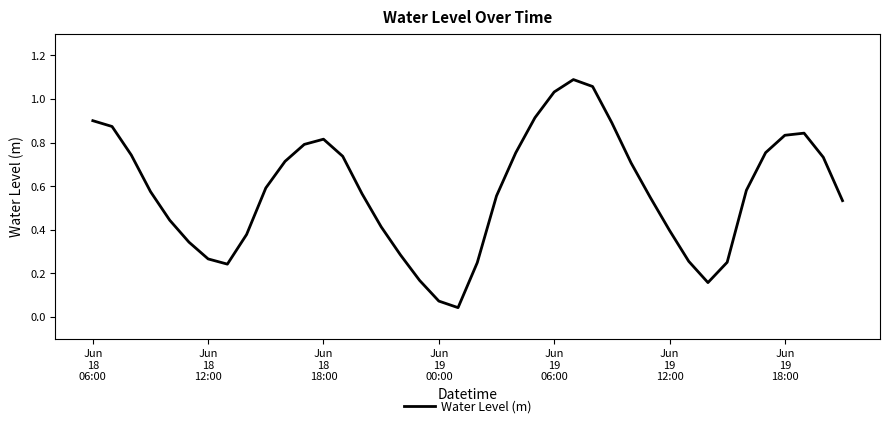

At which category does the data reach its first local valley?

7